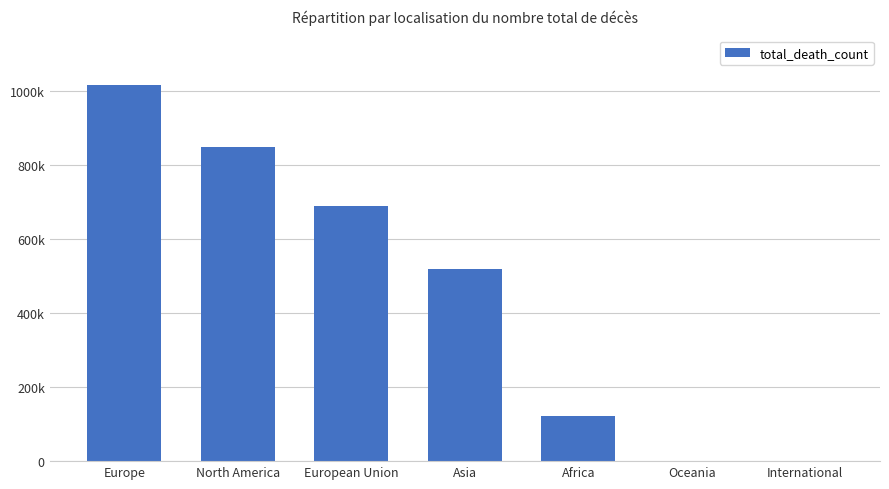

What is the average value?

456674